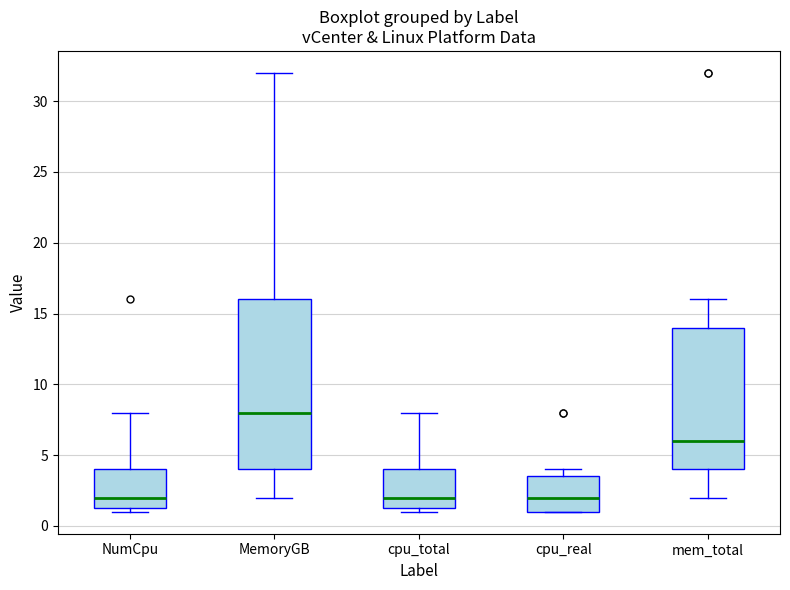

Which box is the tallest, from its lower edge to its upper edge?

MemoryGB